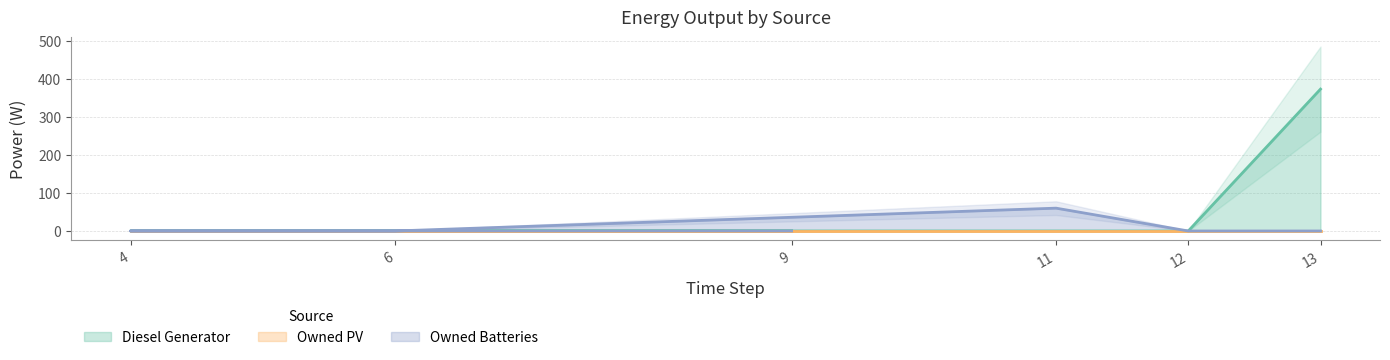

What are all the series names shown in the legend?

Diesel Generator, Owned PV, Owned Batteries